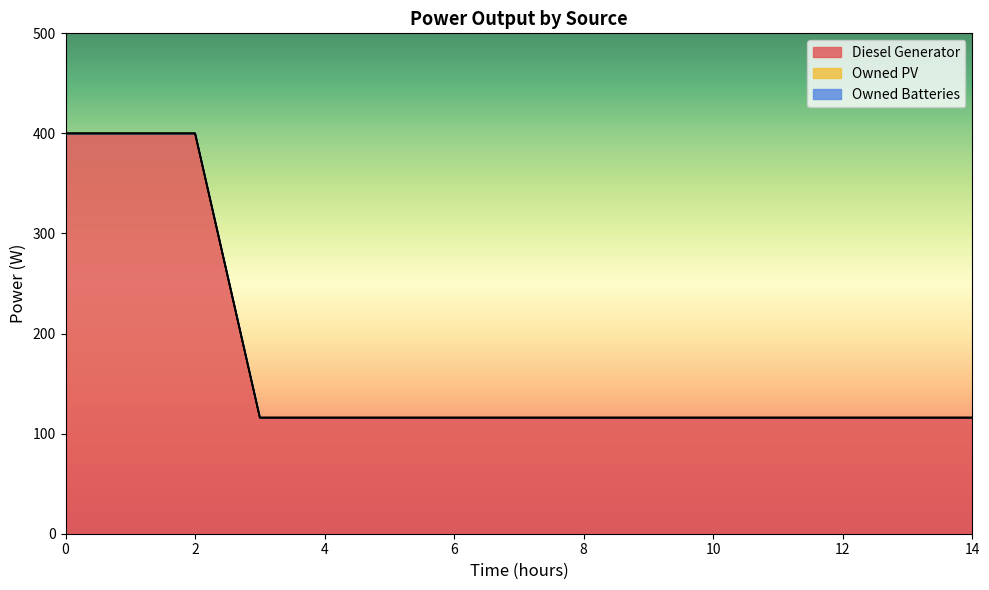

At 0, list the series in order from smallest to largest.

Owned PV, Owned Batteries, Diesel Generator